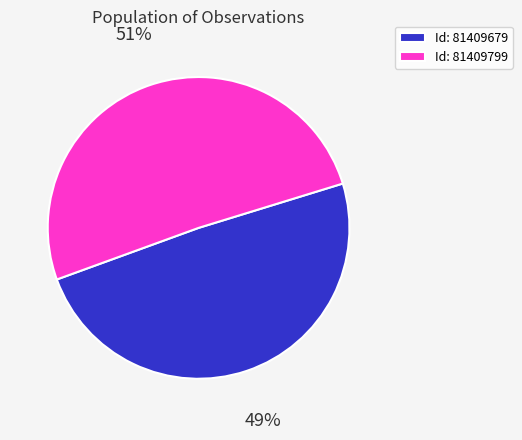

How many segments does this pie chart have?

2